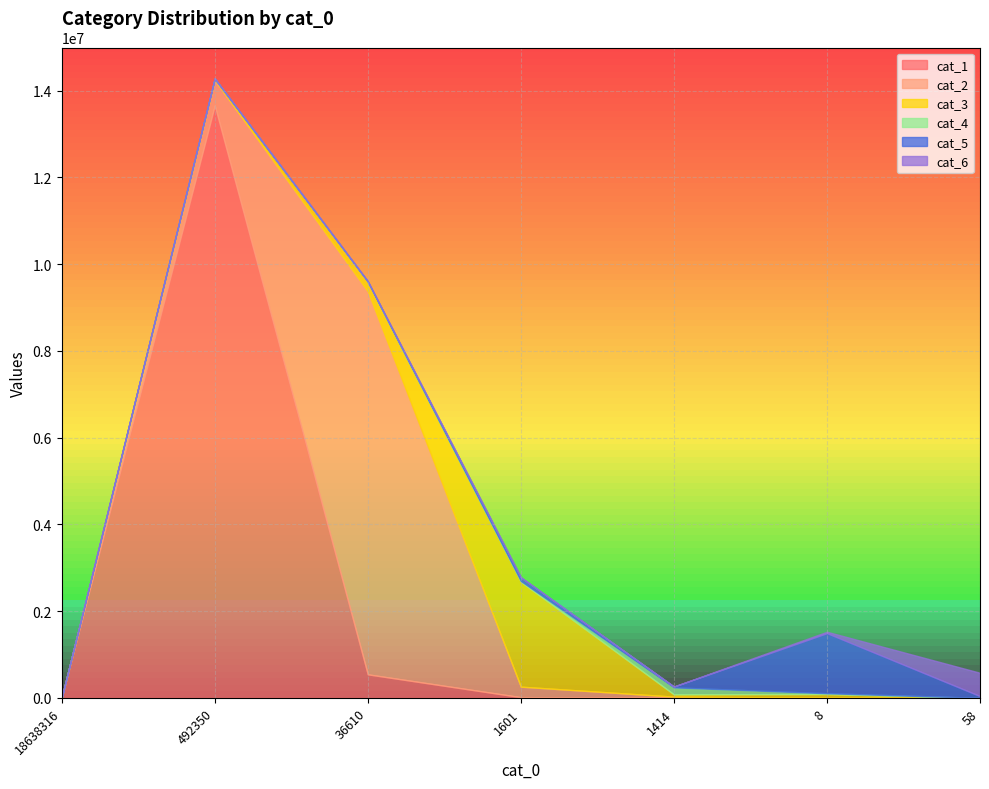

Does the chart display data point markers on the line(s)?

No